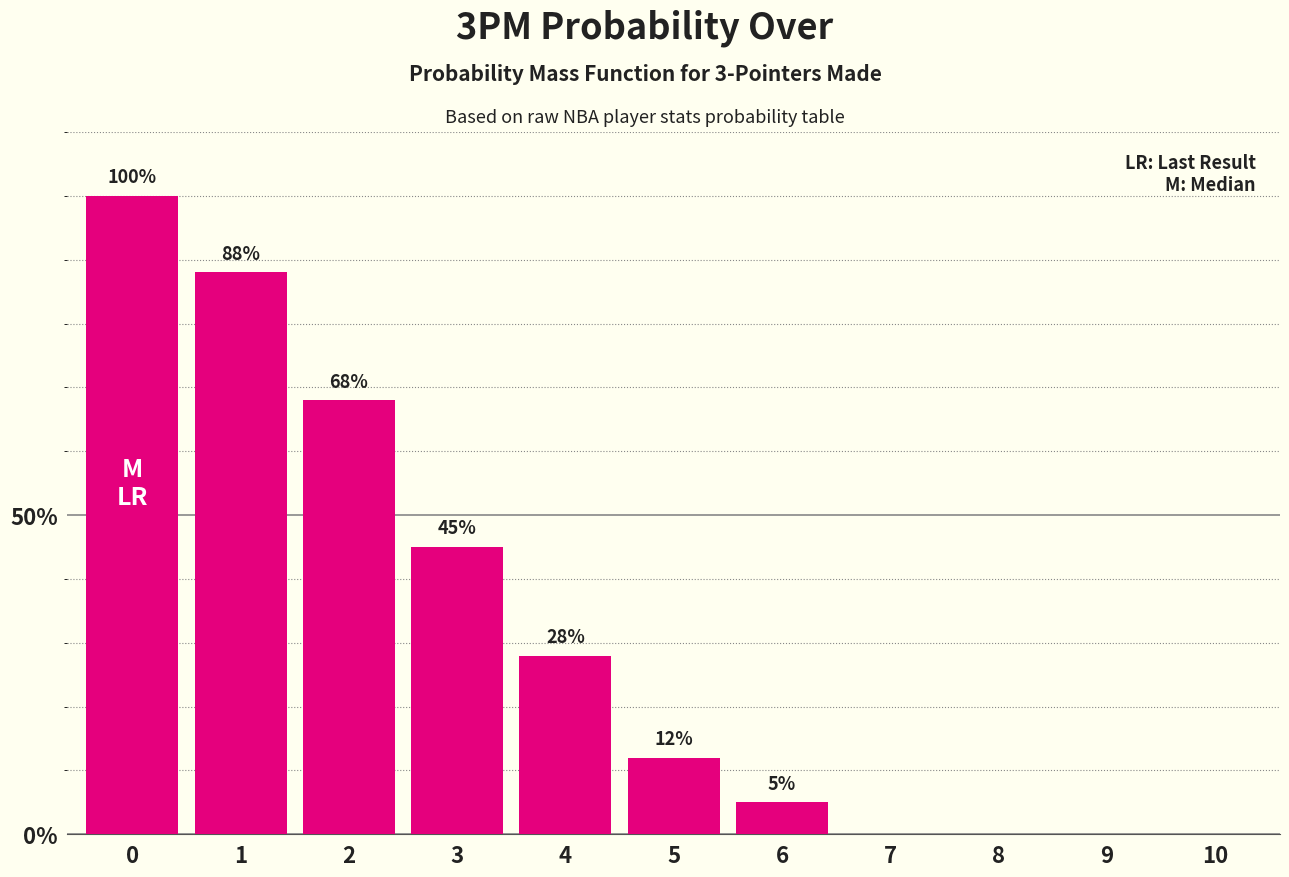

What is the change in value from 4 to 5?

-16